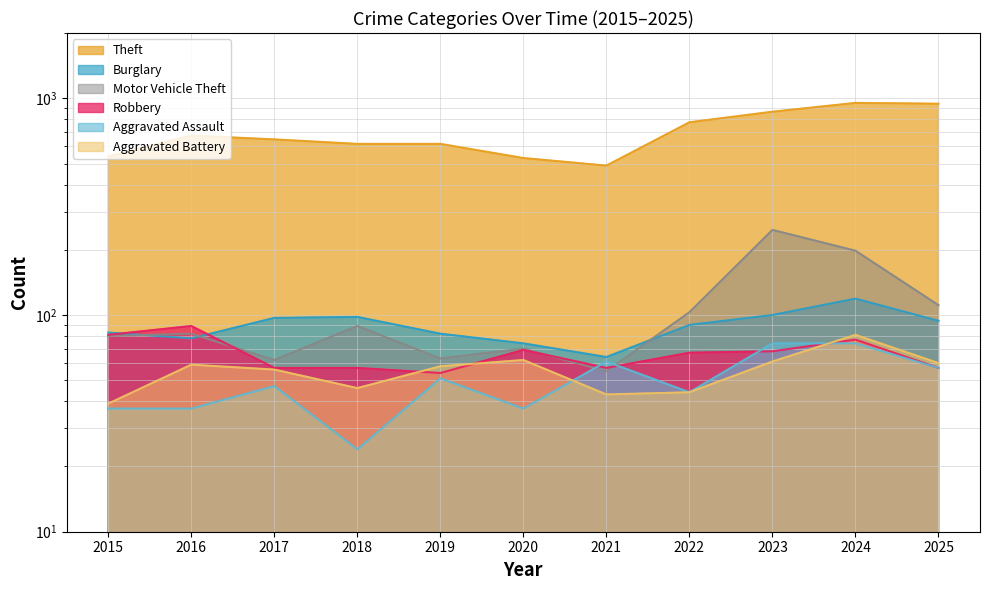

What is the difference between the highest and lowest values at 2021?

446